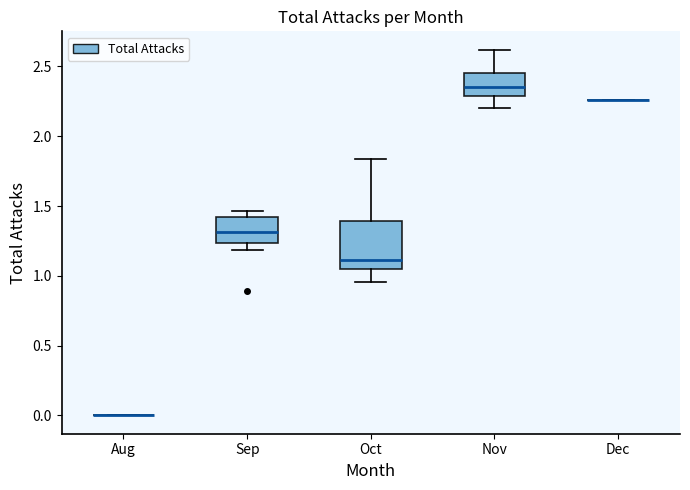

Reading left to right, transcribe this box plot: for each box, give where its median line is, the range the box spans, and where its two whiskers end, as read against the y-axis. The values are not printed on the chart, so give them approximately, as read against the axis.

Aug: box collapsed to a line at 0.00, whiskers 0.00 to 0.00
Sep: median 1.30, box 1.25 to 1.40, whiskers 1.20 to 1.45
Oct: median 1.10, box 1.05 to 1.40, whiskers 0.95 to 1.85
Nov: median 2.35, box 2.30 to 2.45, whiskers 2.20 to 2.60
Dec: box collapsed to a line at 2.25, whiskers 2.25 to 2.25